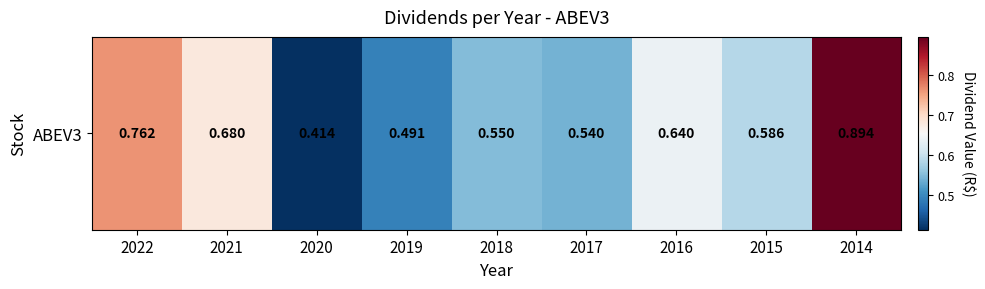

What is the difference between the maximum and minimum values?

0.5